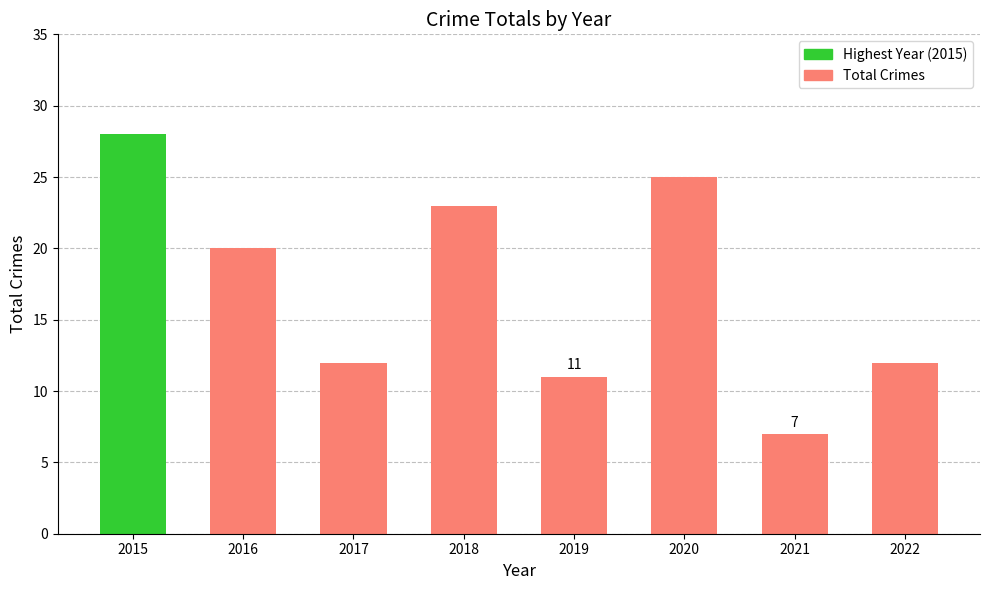

What is the average value?

17